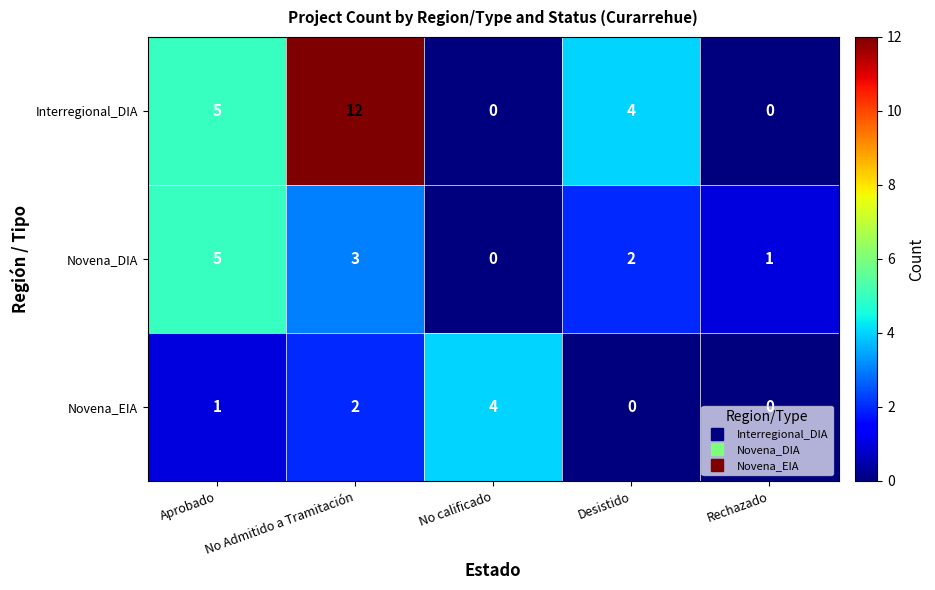

What is the sum of all Novena_DIA values?

11